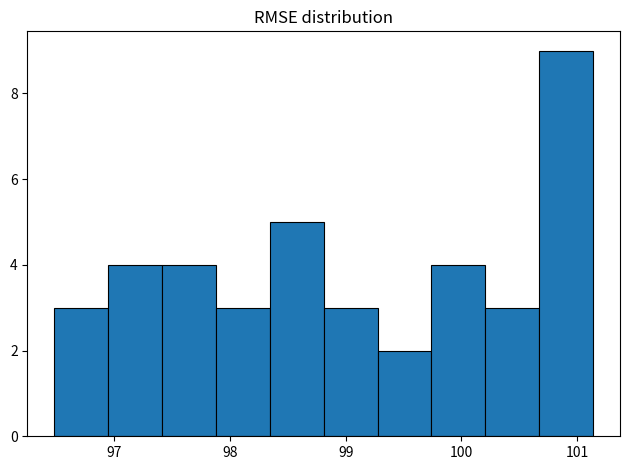

Reading left to right, list every bar in this chart as the range it spans on the x-axis followed by its height. Neither the bar edges nor the heights are printed on the chart, so give them approximately, as read against the axes.

96.5 to 96.9: 3
96.9 to 97.4: 4
97.4 to 97.9: 4
97.9 to 98.3: 3
98.3 to 98.8: 5
98.8 to 99.3: 3
99.3 to 99.7: 2
99.7 to 100.2: 4
100.2 to 100.7: 3
100.7 to 101.1: 9